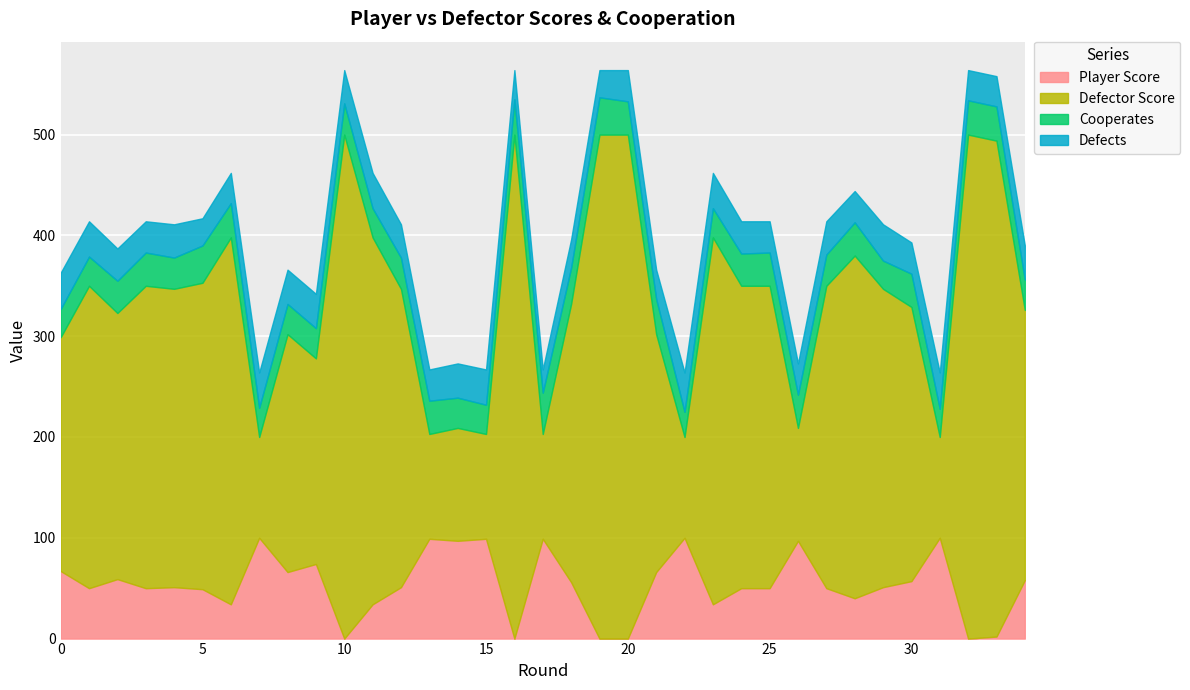

In Defector Score, how many points are higher than both neighbors (excluding endpoints)?

10